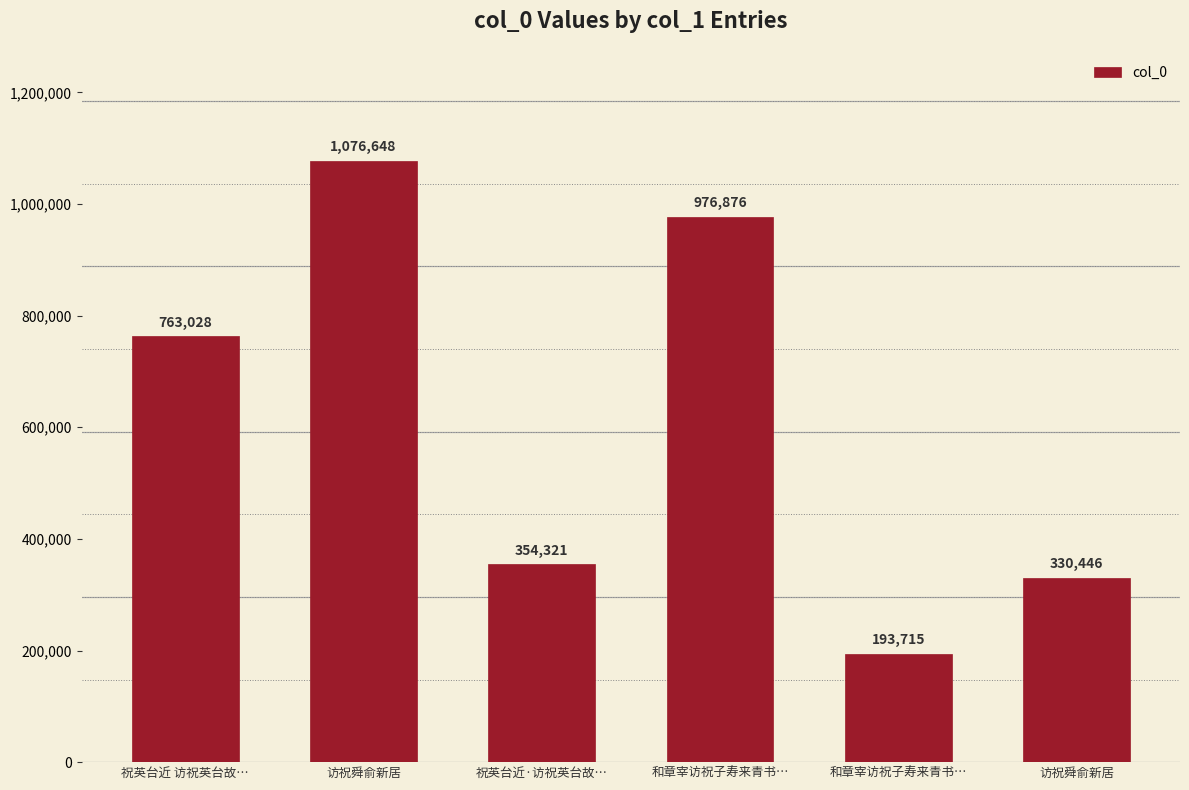

At which category does the chart reach its minimum across all series?

和章宰访祝子寿来青书…